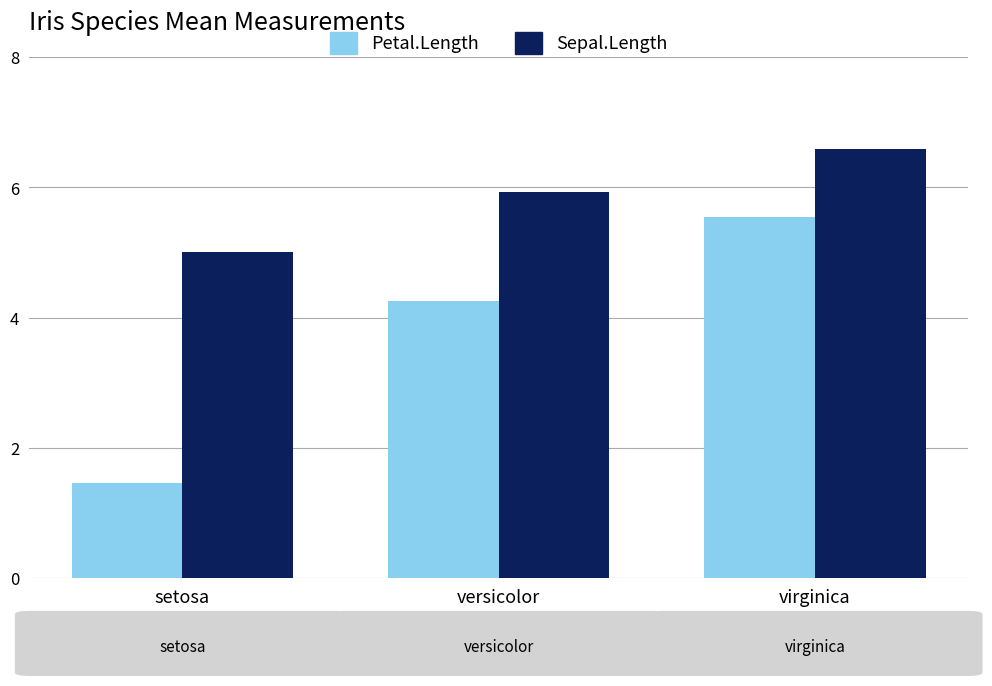

Reading right to left, transcribe all the data shown in this chart.

Petal.Length: 5.6	4.3	1.5
Sepal.Length: 6.6	5.9	5.0